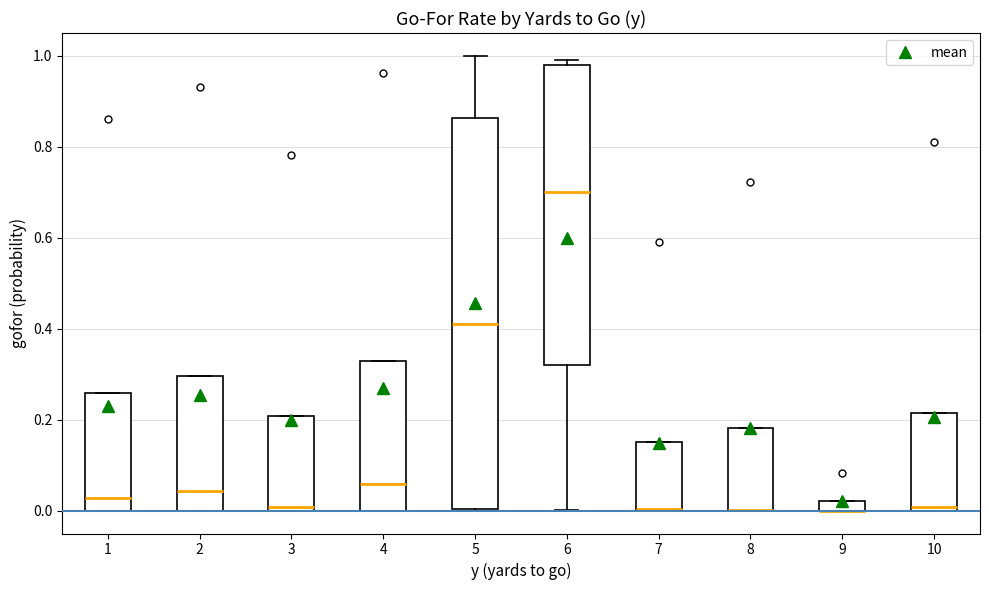

Where is the lower edge of the box at x = 3 on the y-axis? The values are not printed on the chart, so give them approximately, as read against the axis.

0.00